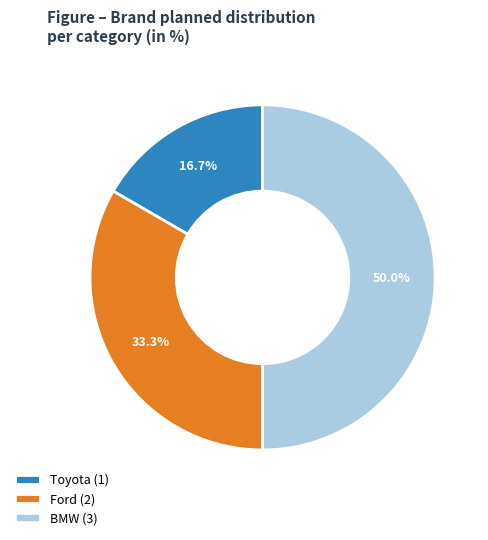

What percentage is the Toyota slice, to the nearest percent?

17%